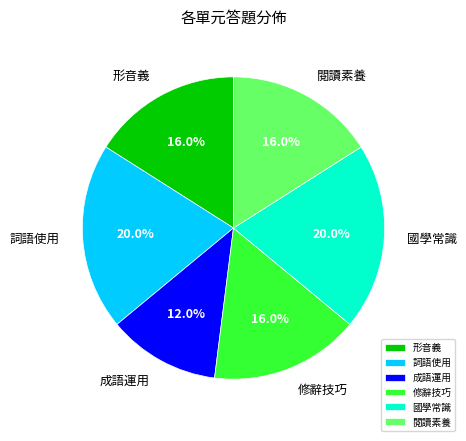

Combined, do 形音義 and 詞語使用 account for over 50%?

No